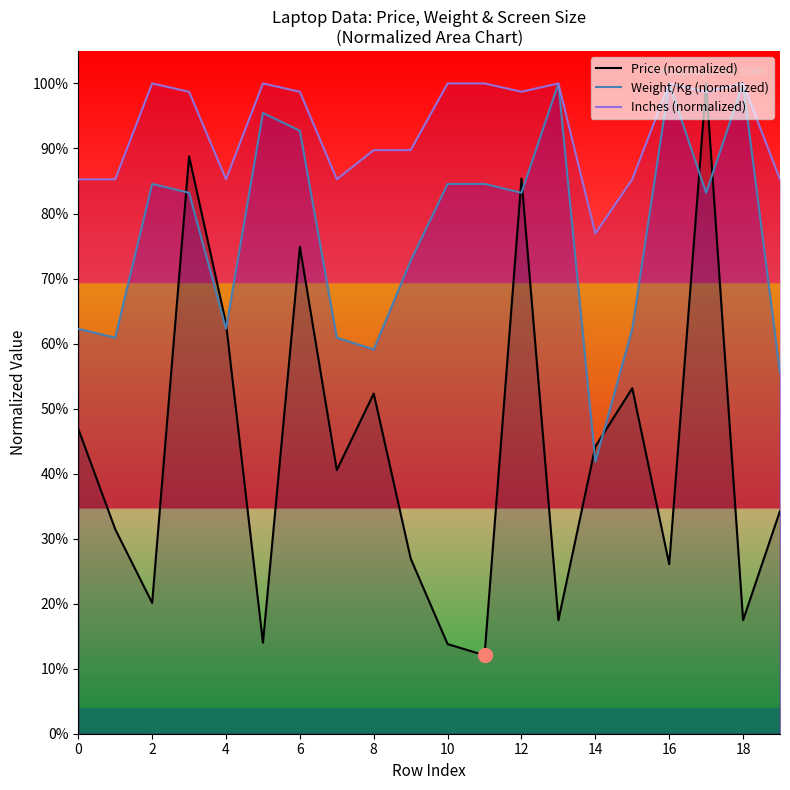

Which series ends up on top after the final intersection of Price (normalized) and Weight/Kg (normalized)?

Weight/Kg (normalized)